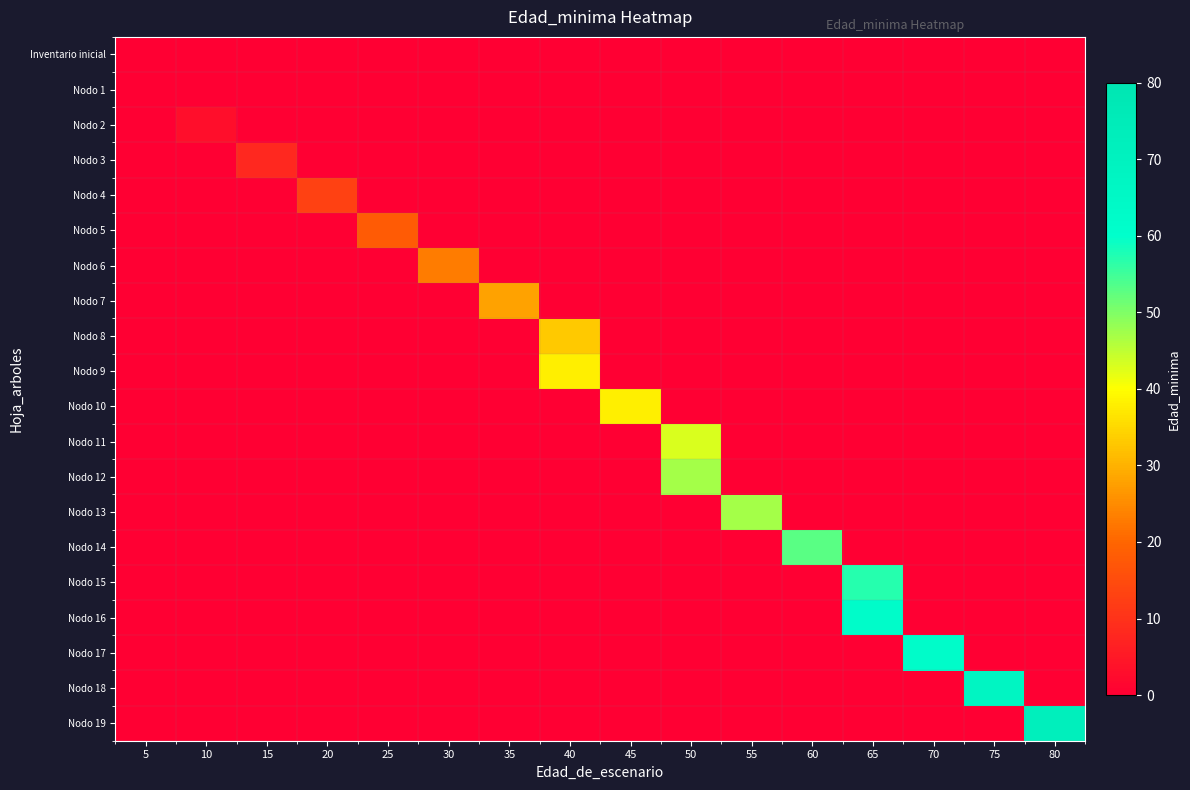

What is the difference between the highest and lowest values at 75?

68